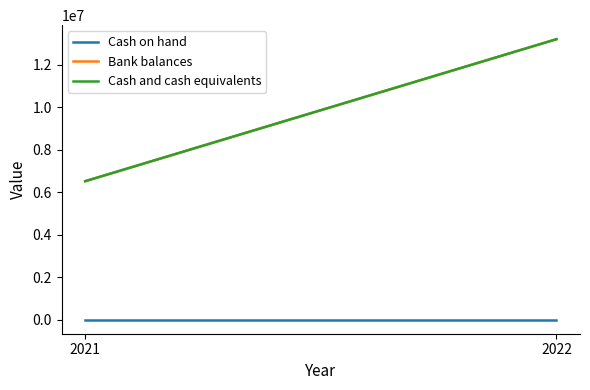

How many distinct data groups are displayed?

3